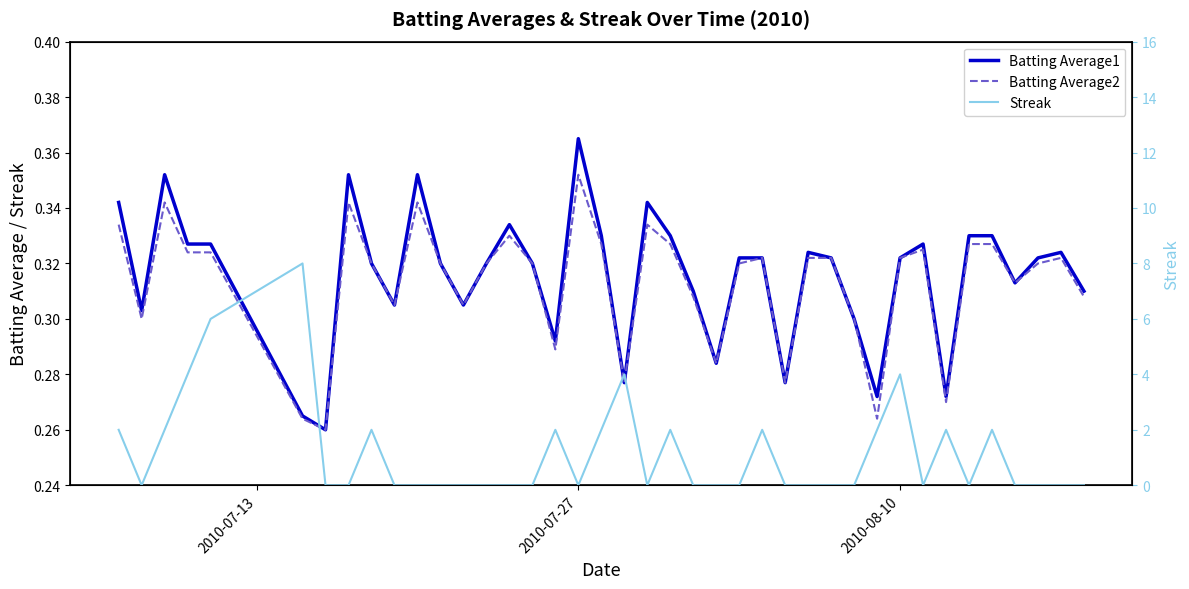

How many categories are shown in the chart?

40